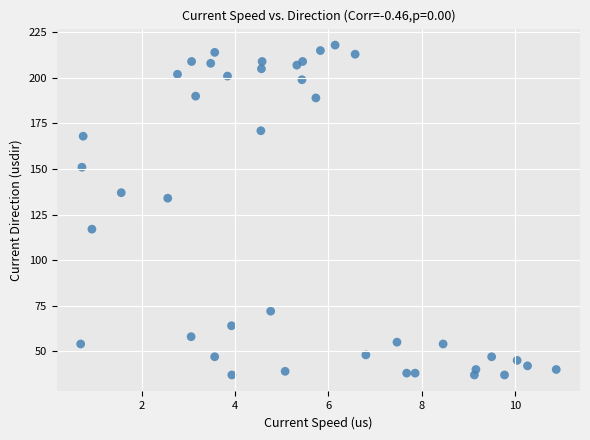

What Y value in the scatter plot is closest to 127?

134